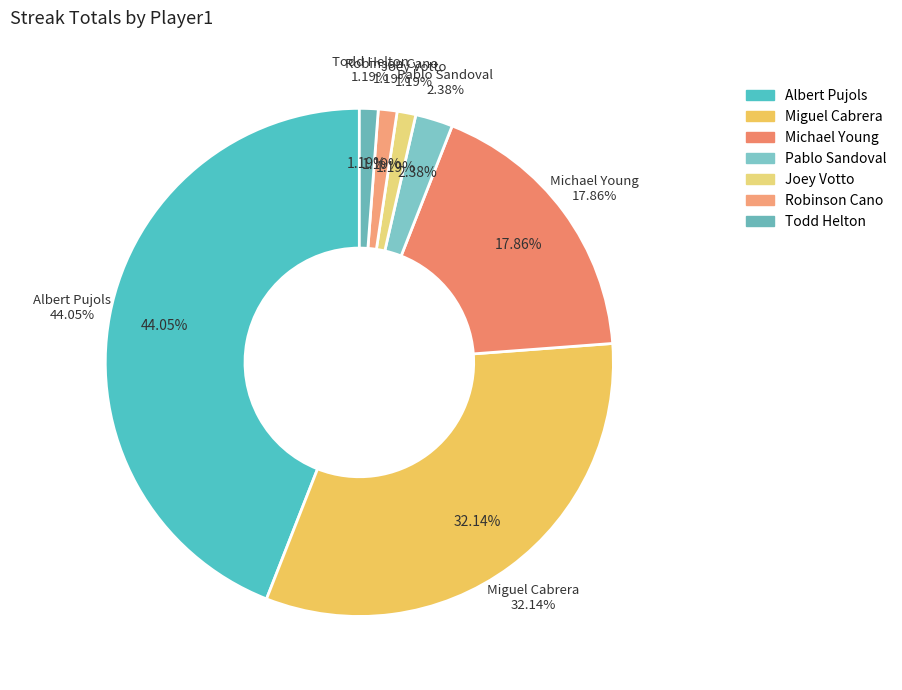

What portion of the pie excludes Michael Young?

82.1%